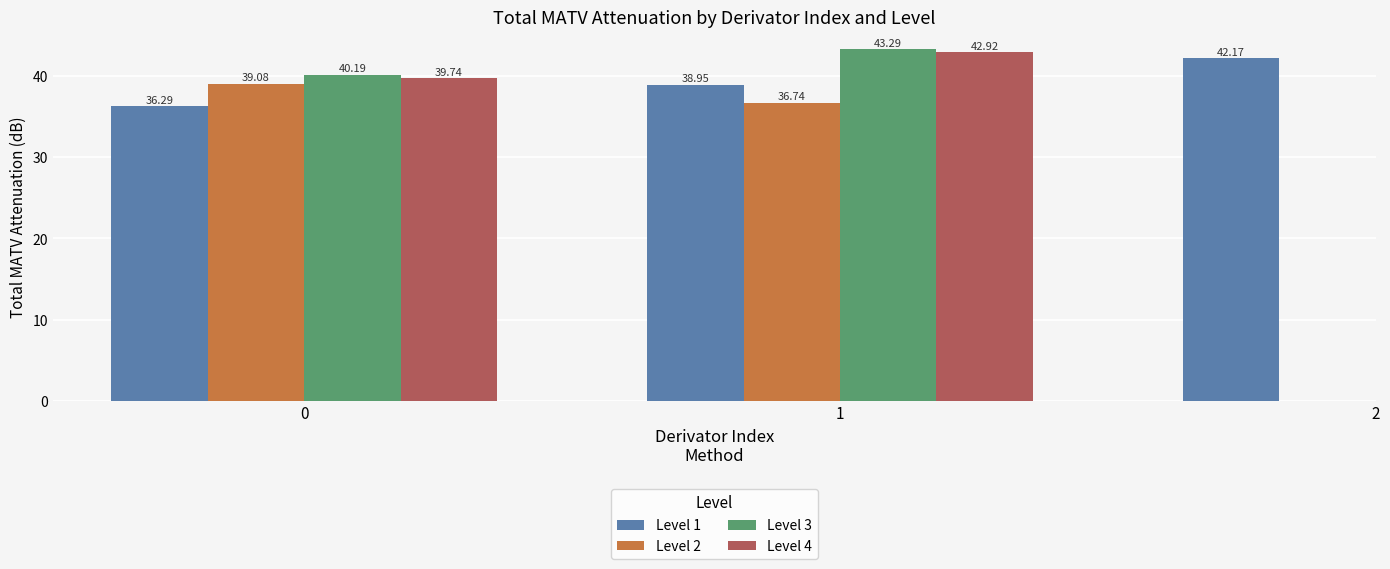

What is the sum of all Level 4 values?

82.7